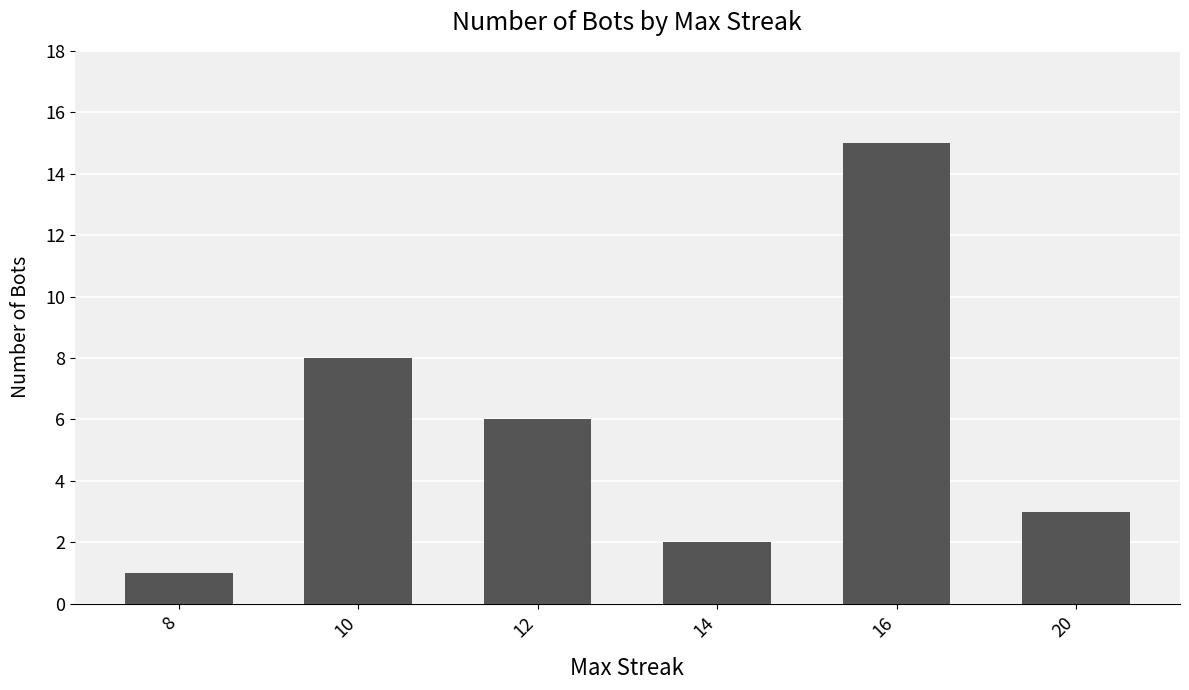

Where does the data first go above 6?

10